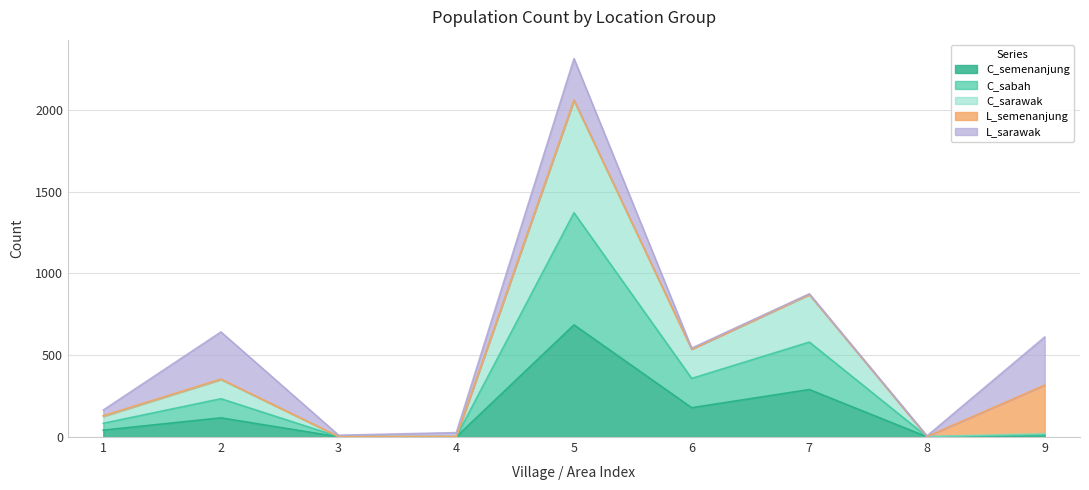

Does the chart display data point markers on the line(s)?

No